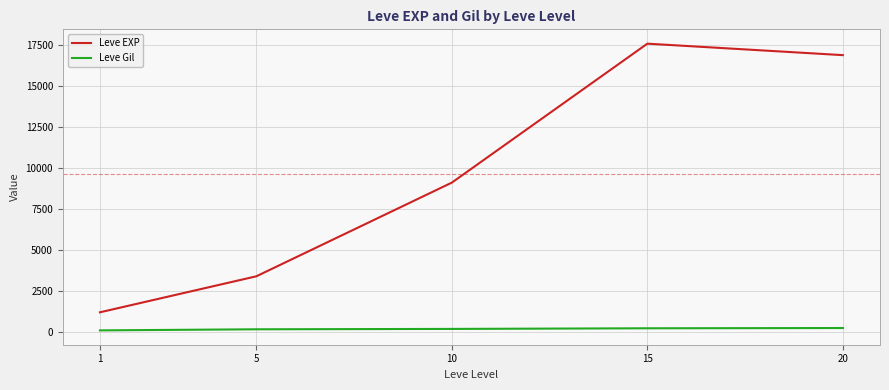

True or false: Leve Gil has a value of 180.0 at 5.

True